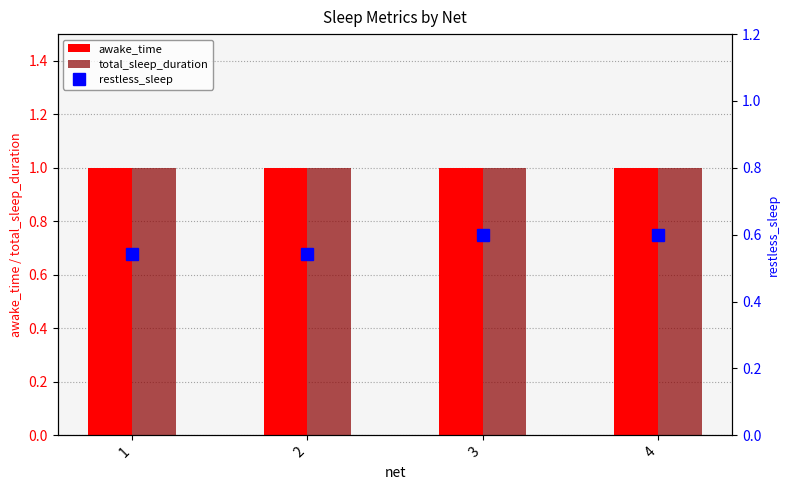

Are the bars horizontal?

No